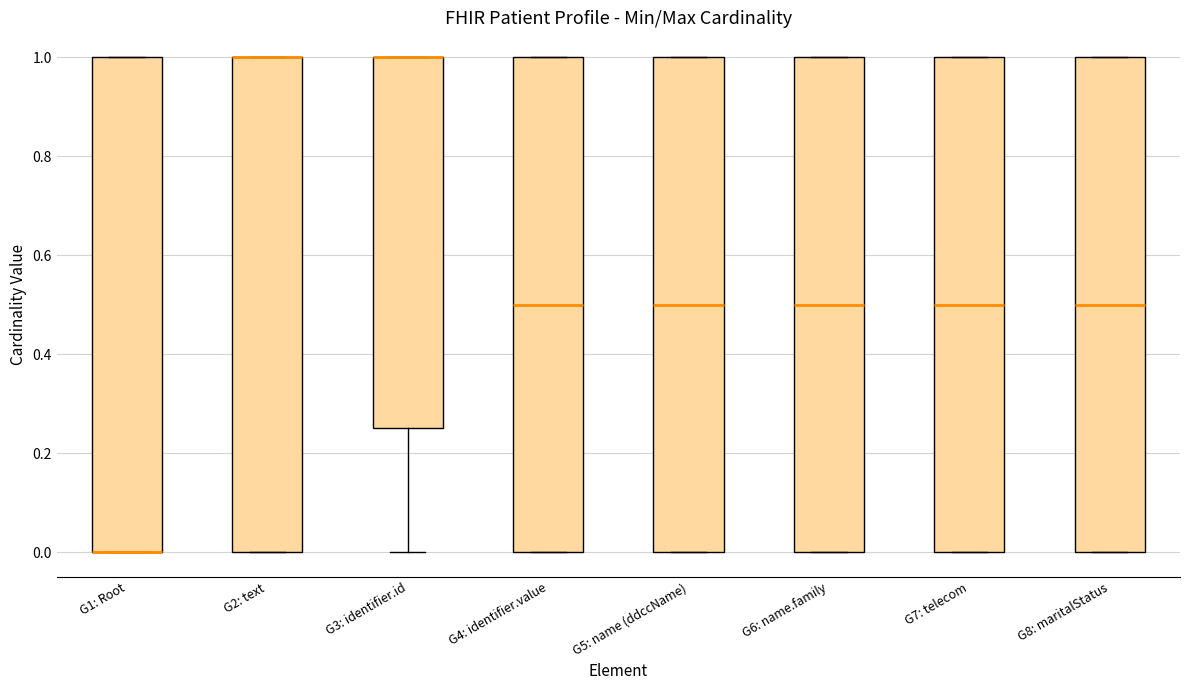

Reading left to right, read every box against the y-axis: the position of its median line, the range the box covers, and the ends of its whiskers. The values are not printed on the chart, so give them approximately, as read against the axis.

G1: Root: median 0.00 (drawn on the box's lower edge), box 0.00 to 1.00, whiskers 0.00 to 1.00
G2: text: median 1.00 (drawn on the box's upper edge), box 0.00 to 1.00, whiskers 0.00 to 1.00
G3: identifier.id: median 1.00 (drawn on the box's upper edge), box 0.26 to 1.00, whiskers 0.00 to 1.00
G4: identifier.value: median 0.50, box 0.00 to 1.00, whiskers 0.00 to 1.00
G5: name (ddccName): median 0.50, box 0.00 to 1.00, whiskers 0.00 to 1.00
G6: name.family: median 0.50, box 0.00 to 1.00, whiskers 0.00 to 1.00
G7: telecom: median 0.50, box 0.00 to 1.00, whiskers 0.00 to 1.00
G8: maritalStatus: median 0.50, box 0.00 to 1.00, whiskers 0.00 to 1.00